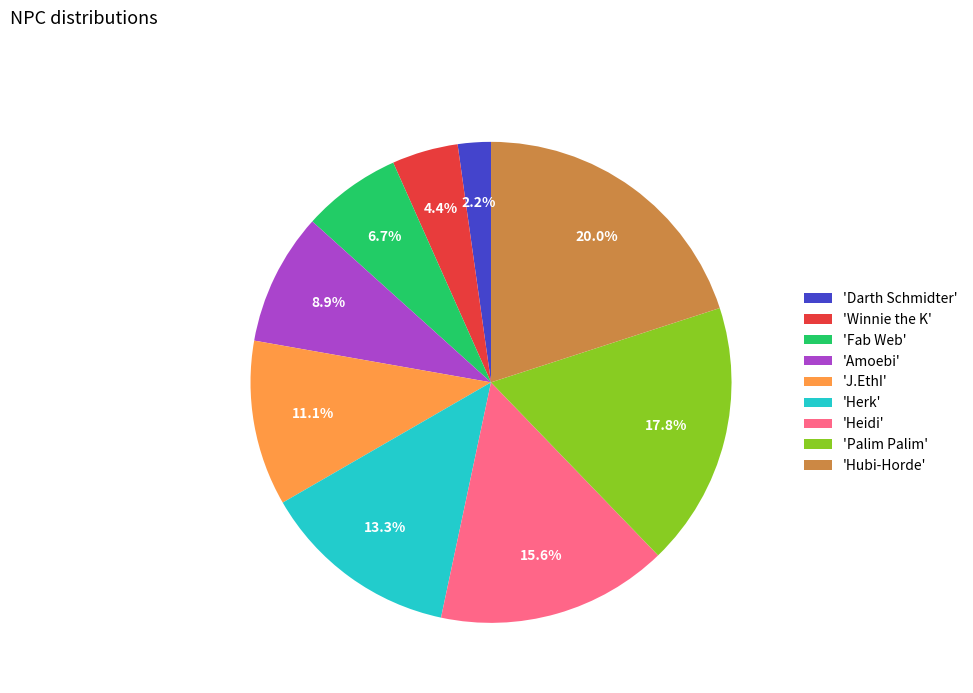

What percentage is NOT represented by 'Darth Schmidter'?

97.8%